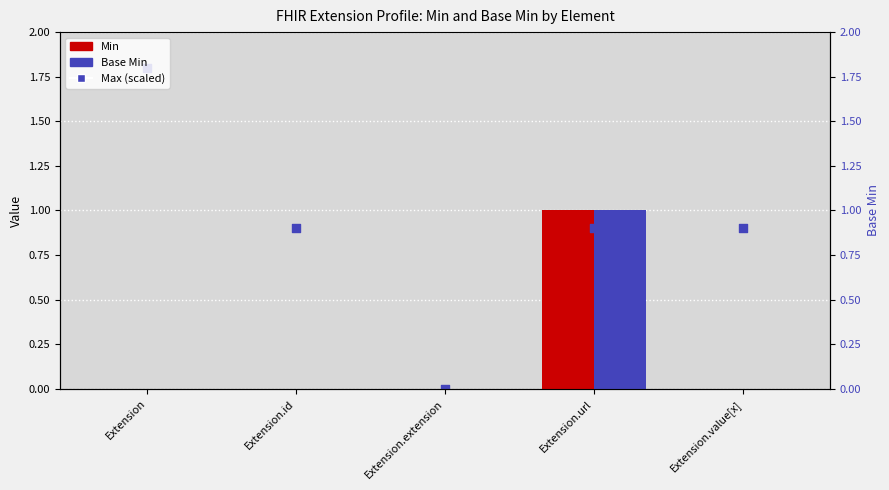

Which series reaches the maximum Y coordinate?

Max (scaled)